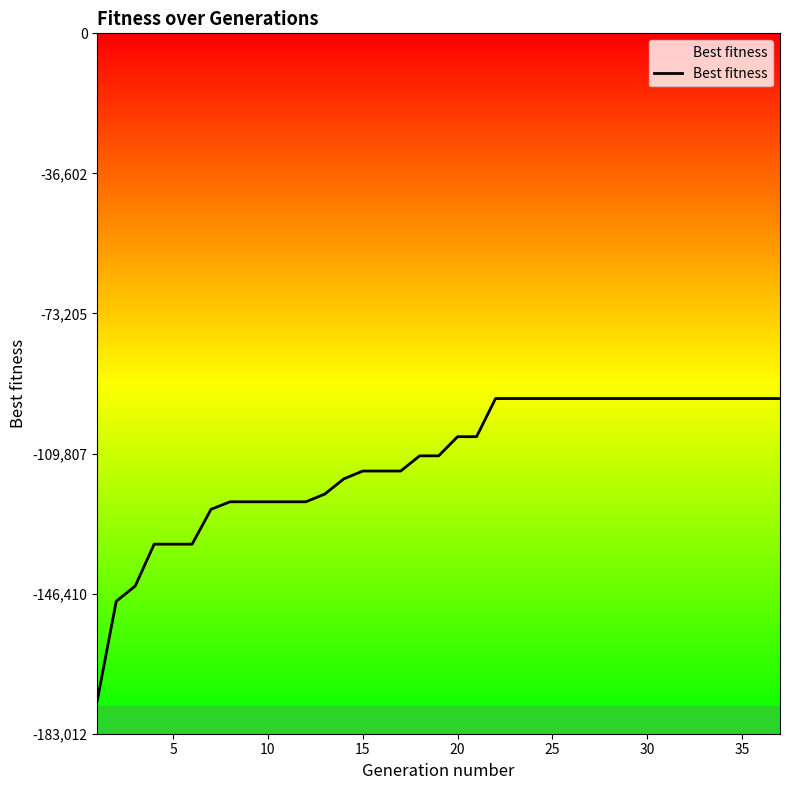

How many data points are above -110401?

18